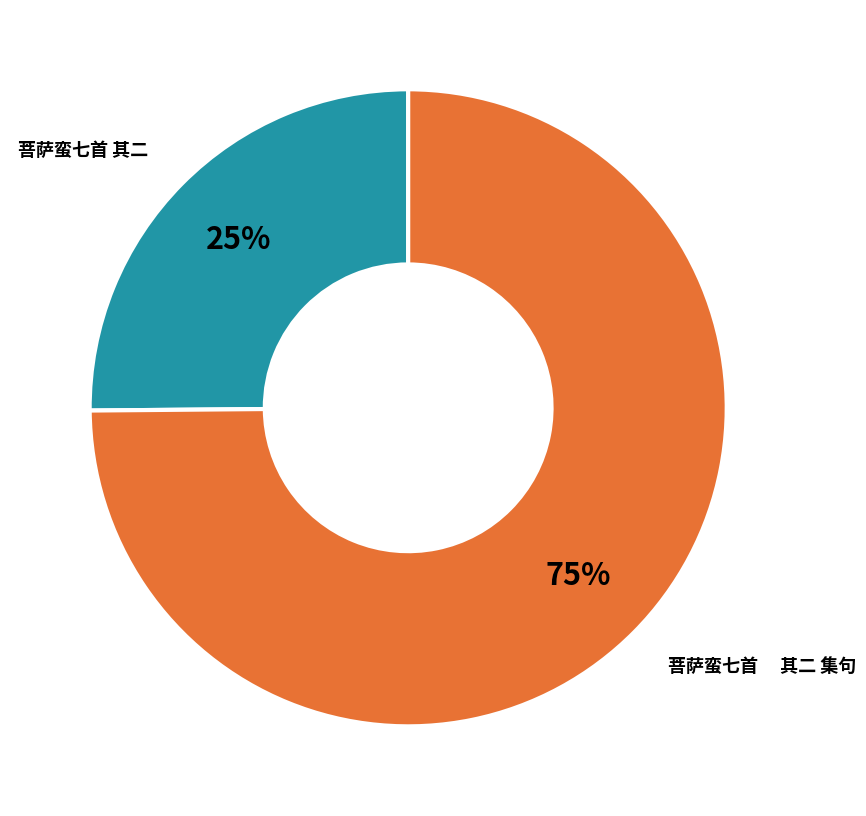

Does any single category account for the majority?

Yes